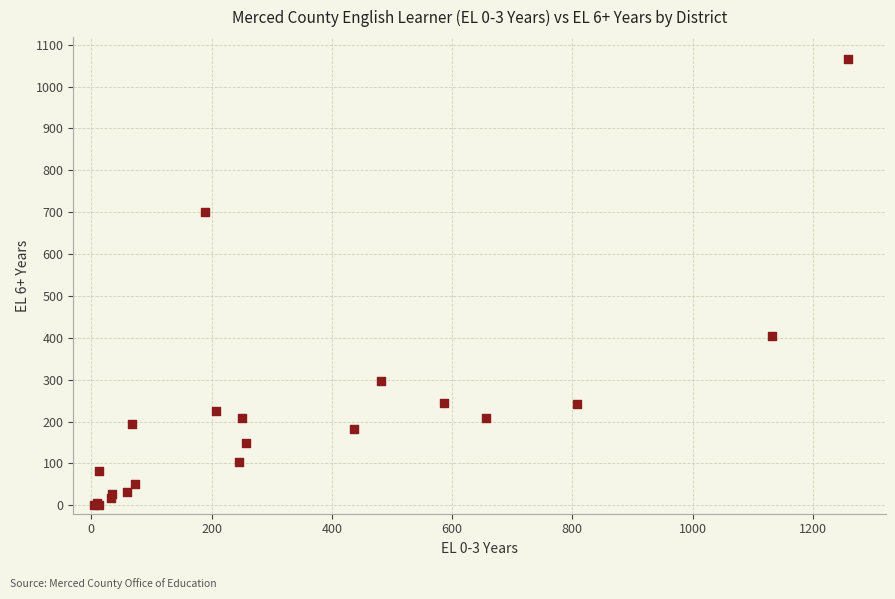

What Y value in the scatter plot is closest to 532?

404